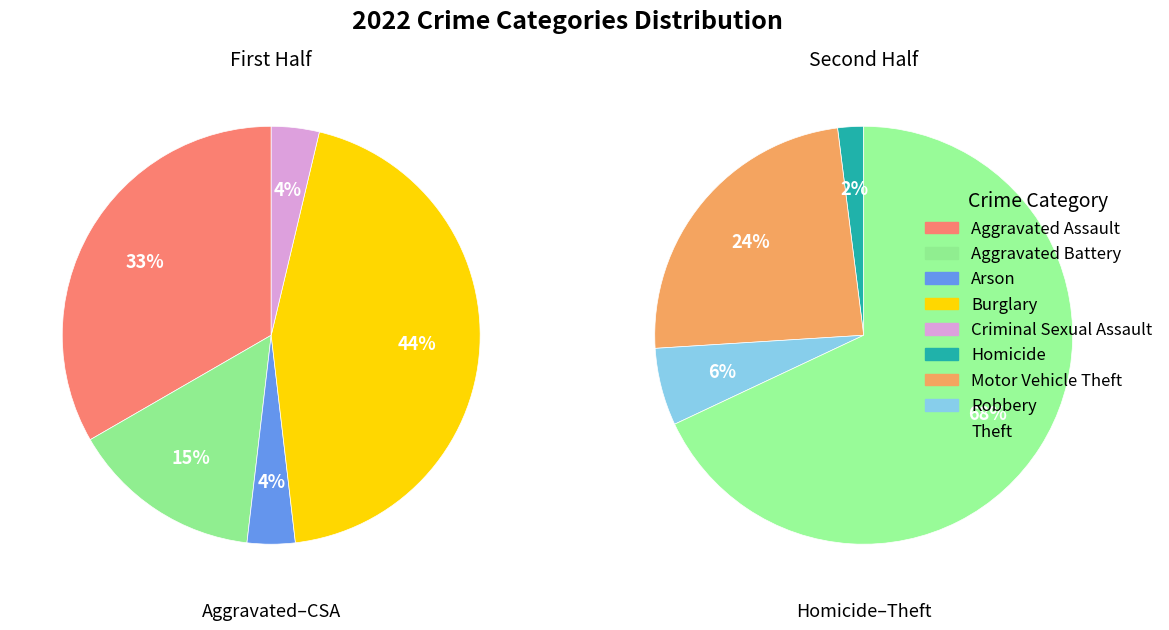

The Aggravated Battery slice represents 18% of the pie. True or false?

False